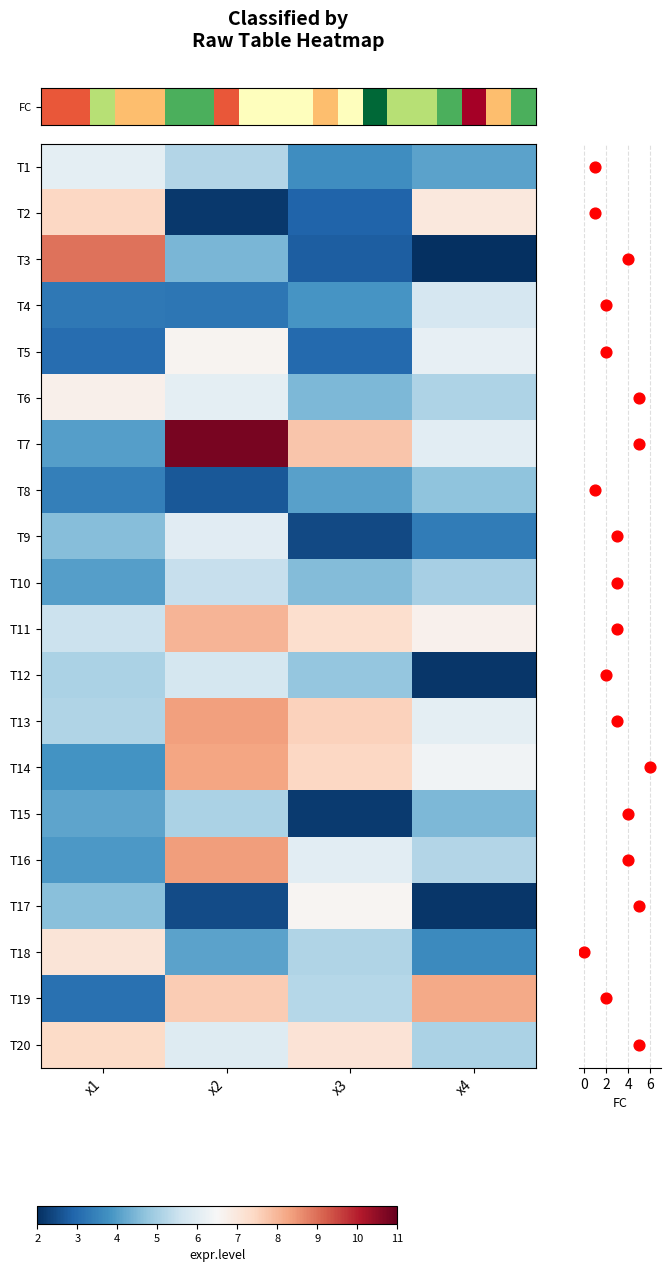

True or false: row_4 has a value of 5.0 at x1.

False